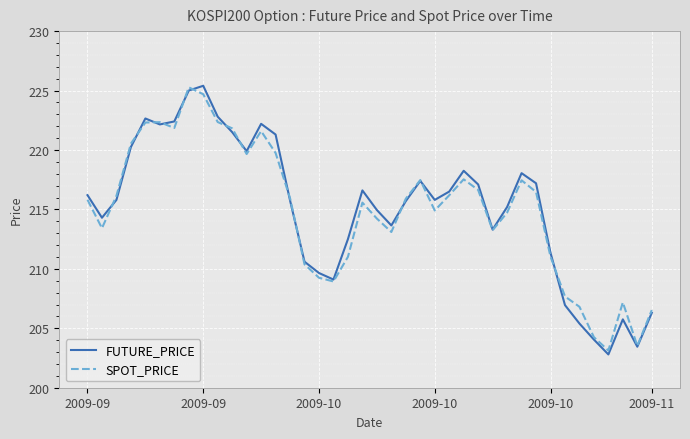

What is the highest value of the SPOT_PRICE series?

225.3